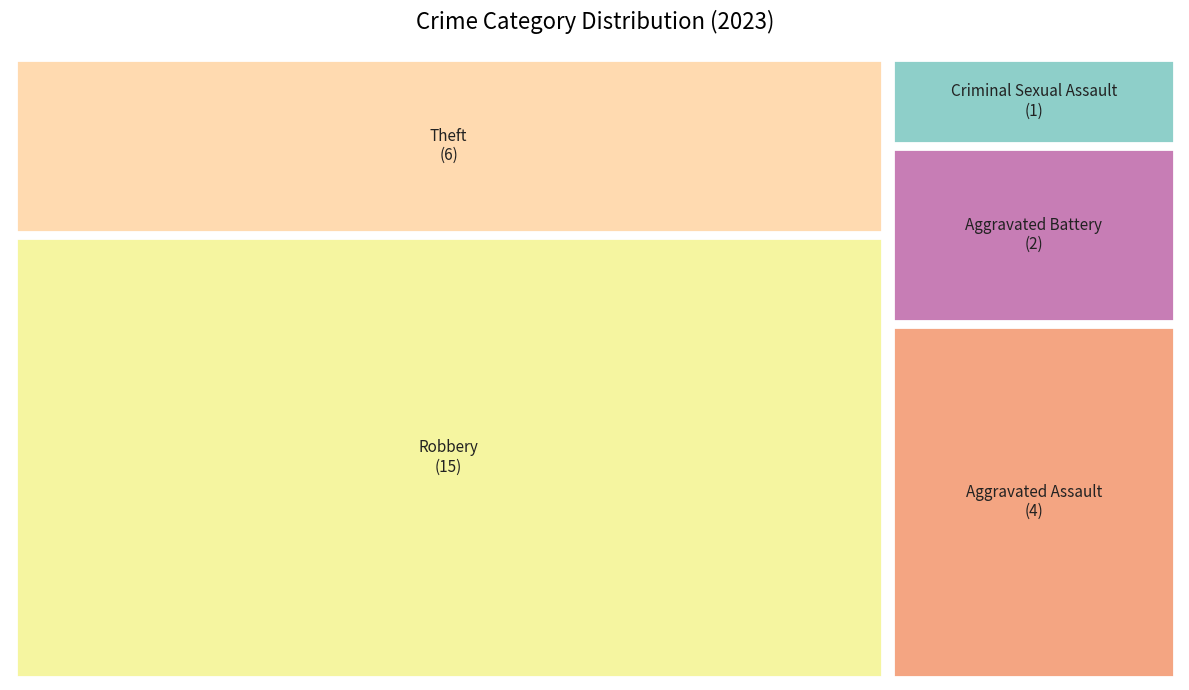

How many slices are in this pie chart?

5